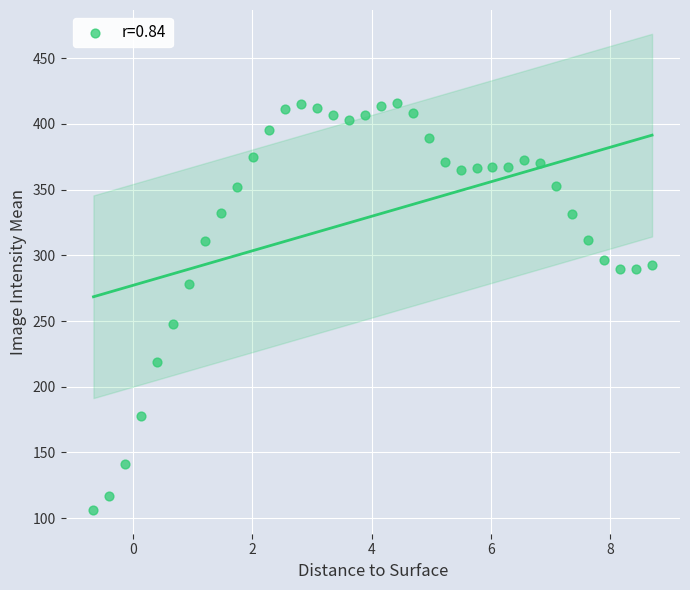

What Y value in the scatter plot is closest to 260?

247.9